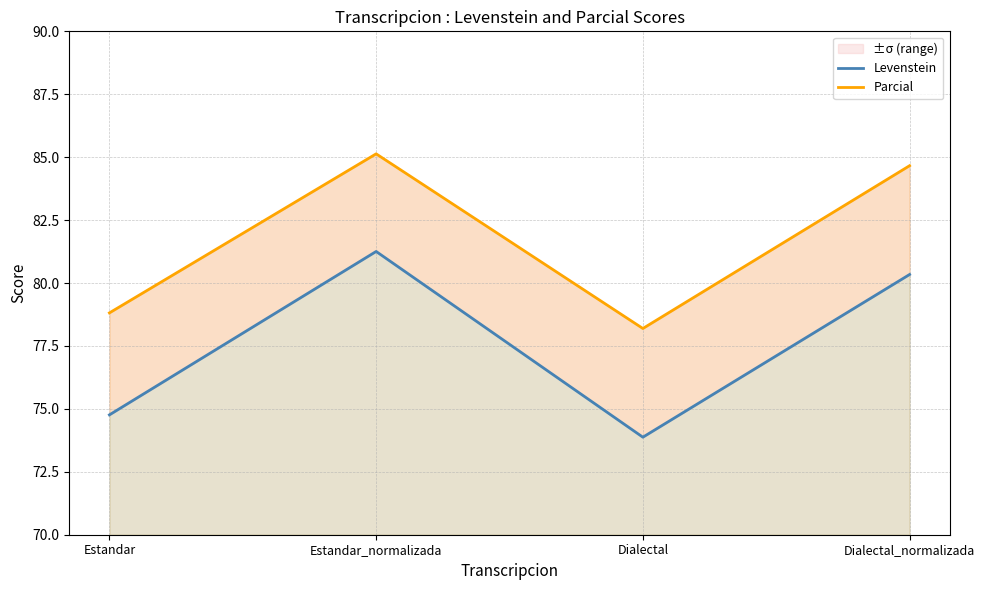

At which label does Levenstein first exceed 80?

Estandar_normalizada